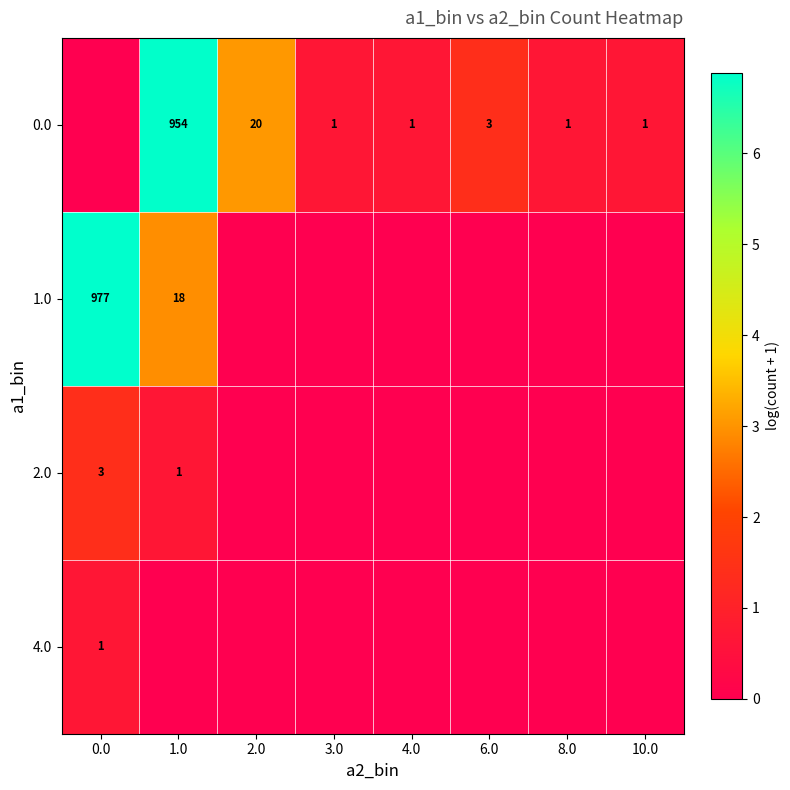

The 0.0 series shows 1 at 3.0. True or false?

True